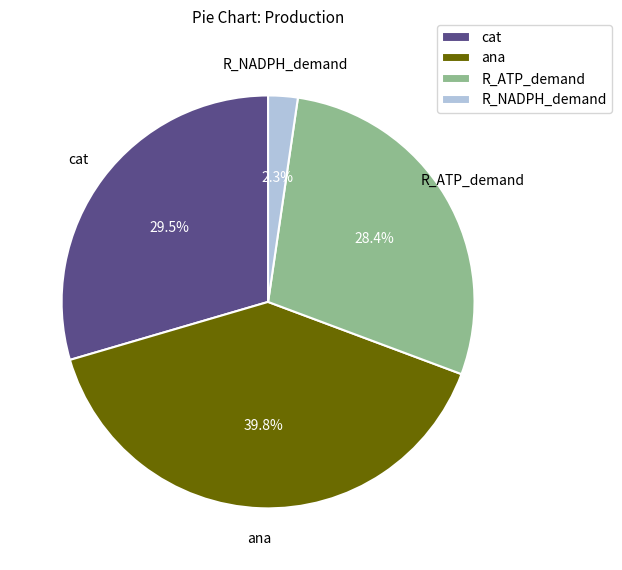

What percentage is the ana slice, to the nearest percent?

40%